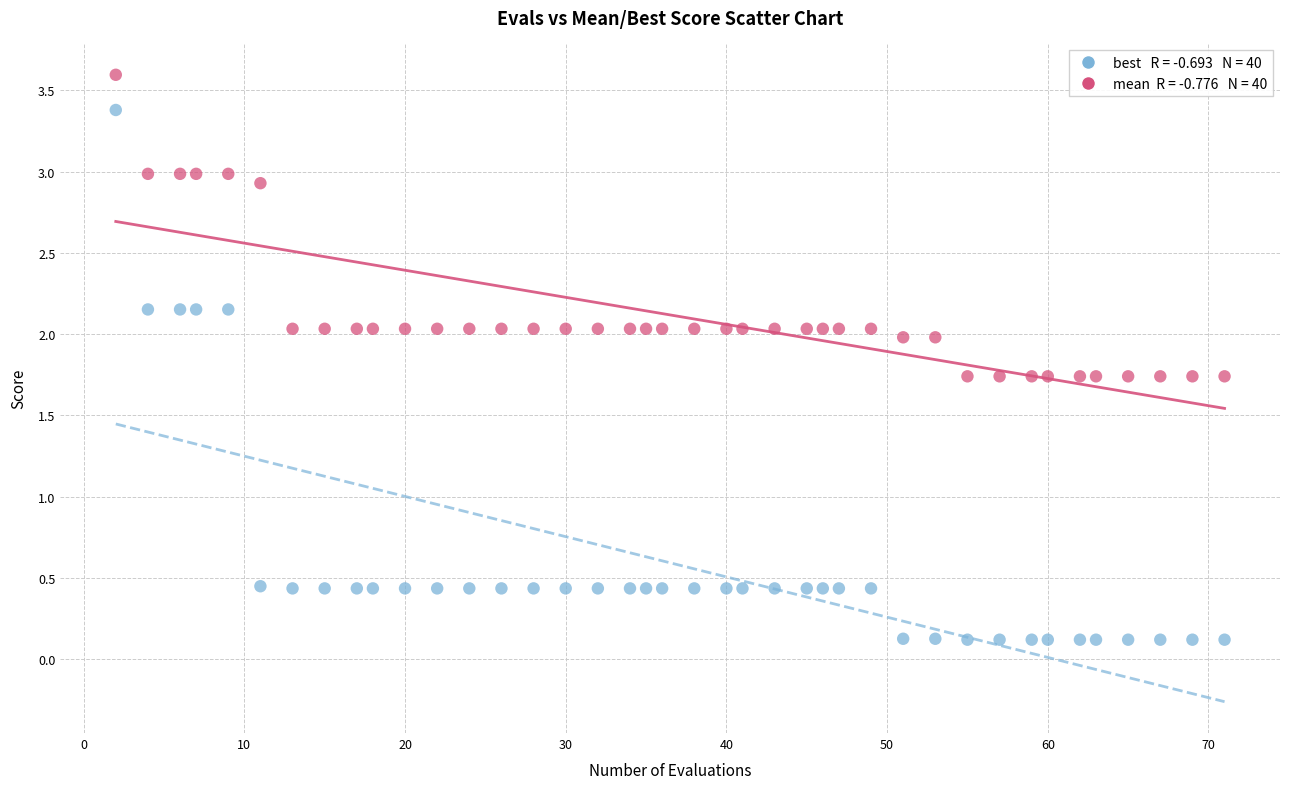

Across all data points, what is the range of X values (max minus min)?

69.0